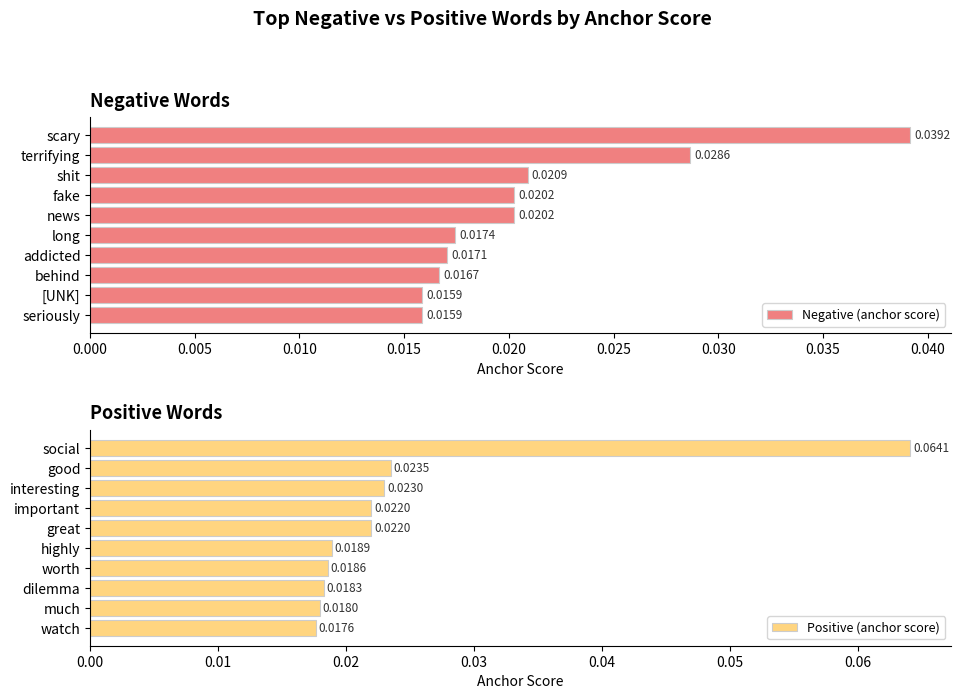

What is the maximum value for Positive (anchor score)?

0.1